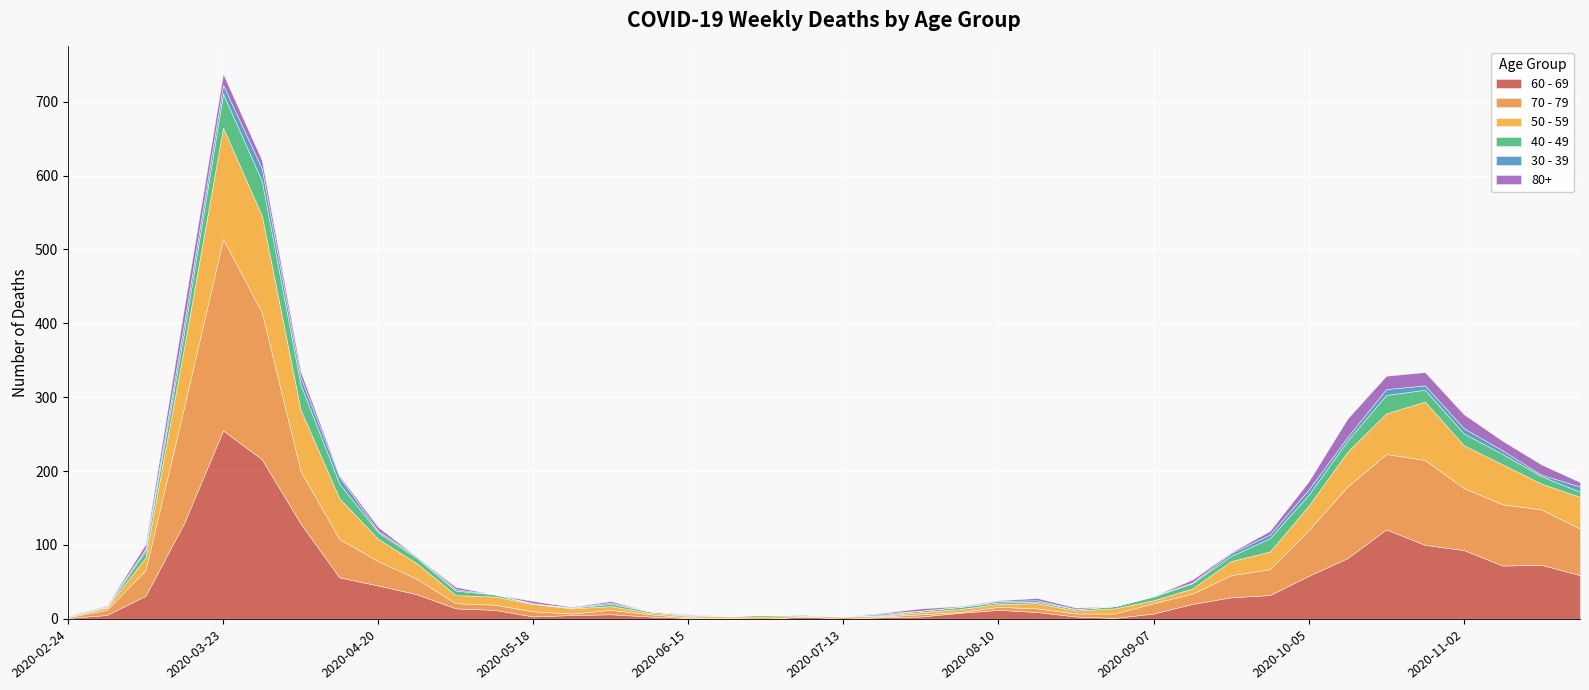

What is the average value of the 30 - 39 series?

3